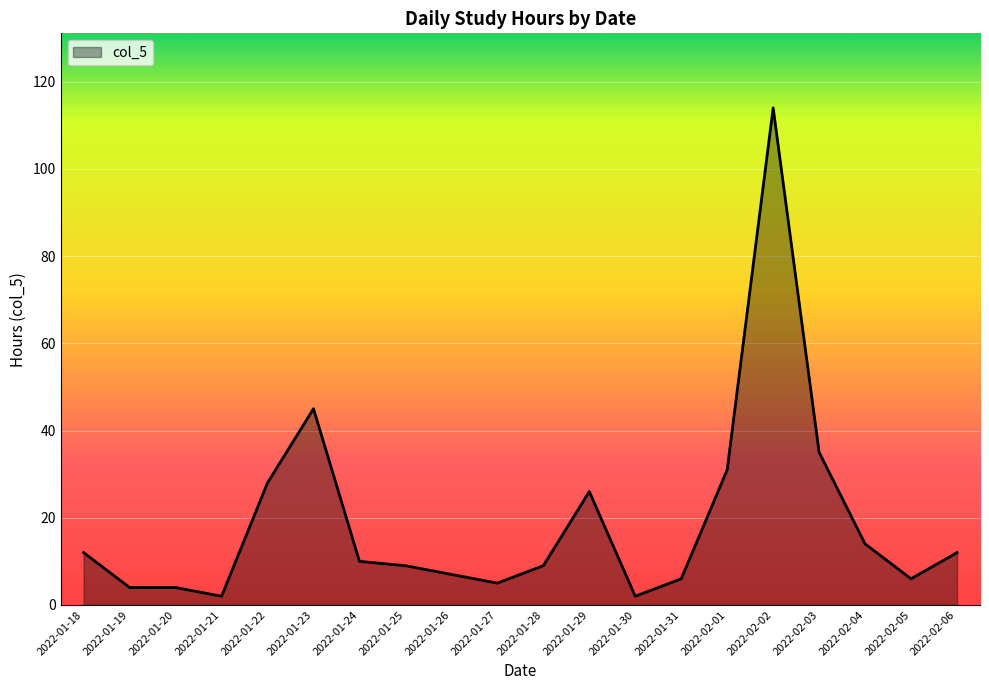

Reading right to left, list all the values displayed in this chart.

12	6	14	35	114	31	6	2	26	9	5	7	9	10	45	28	2	4	4	12